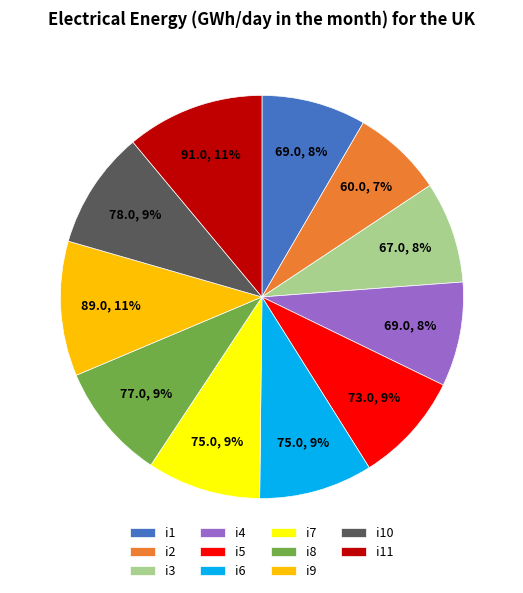

Between i6 and i2, which is larger?

i6